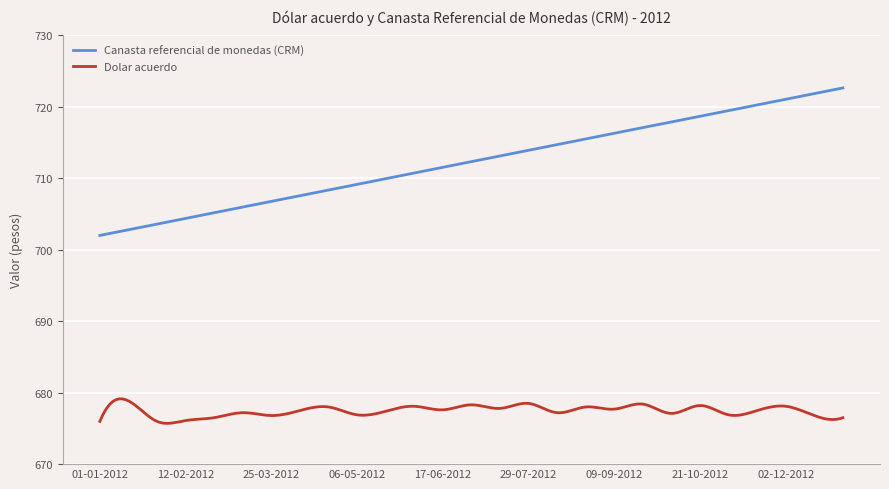

What is the sum of all Canasta referencial de monedas (CRM) values?

213699.3